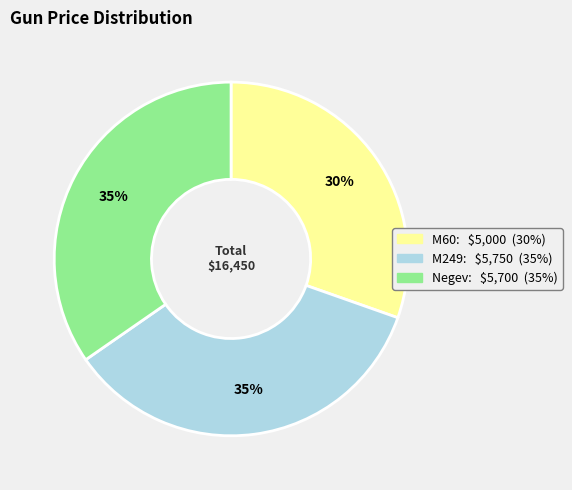

Does M249 account for over 50% of the chart?

No